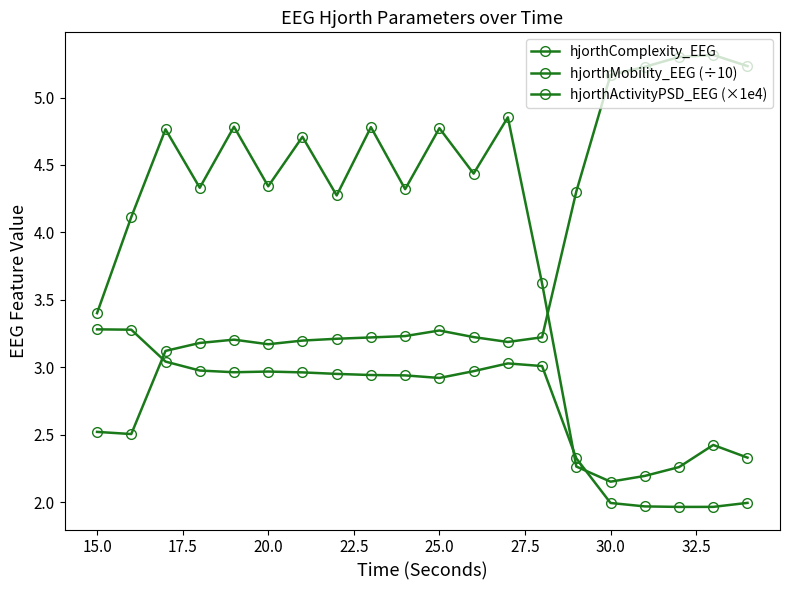

How many categories are shown in the chart?

20